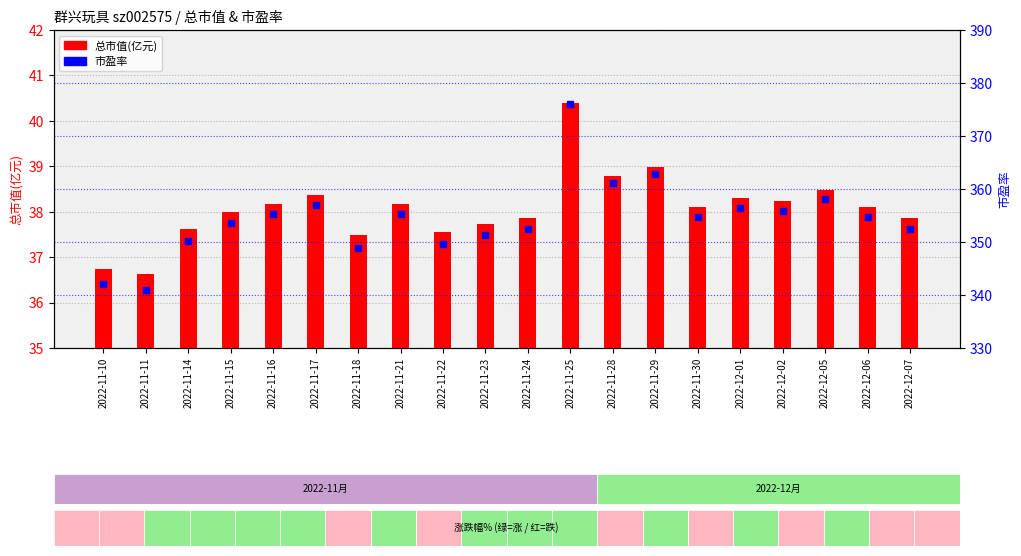

What is the sum of the 市盈率 values at 2022-11-18 and 2022-12-06?

703.7